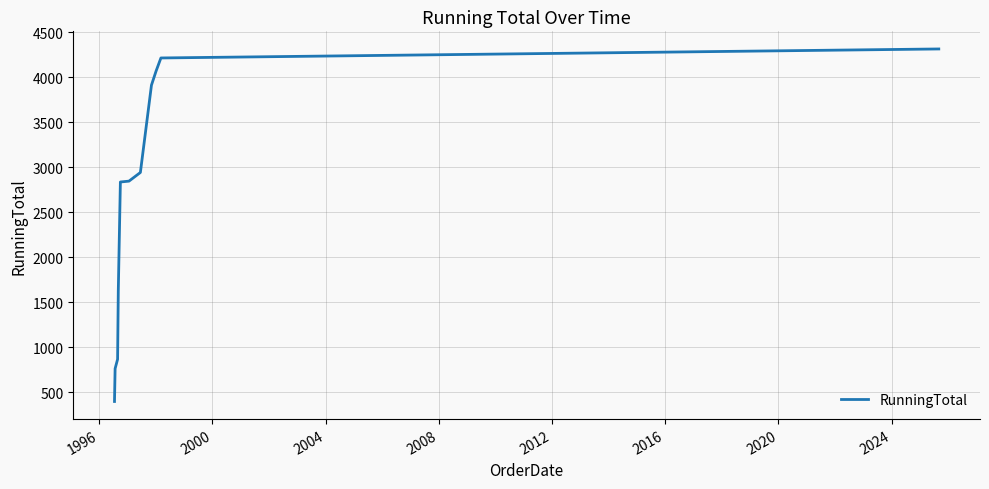

How many lines are shown in the chart?

1